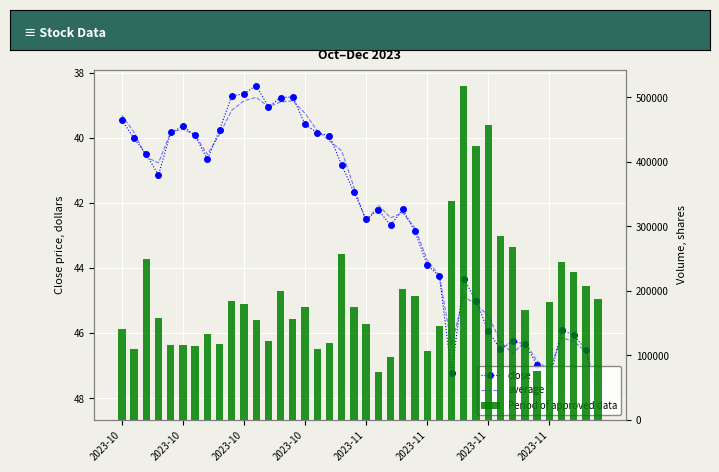

Are the bars horizontal?

No